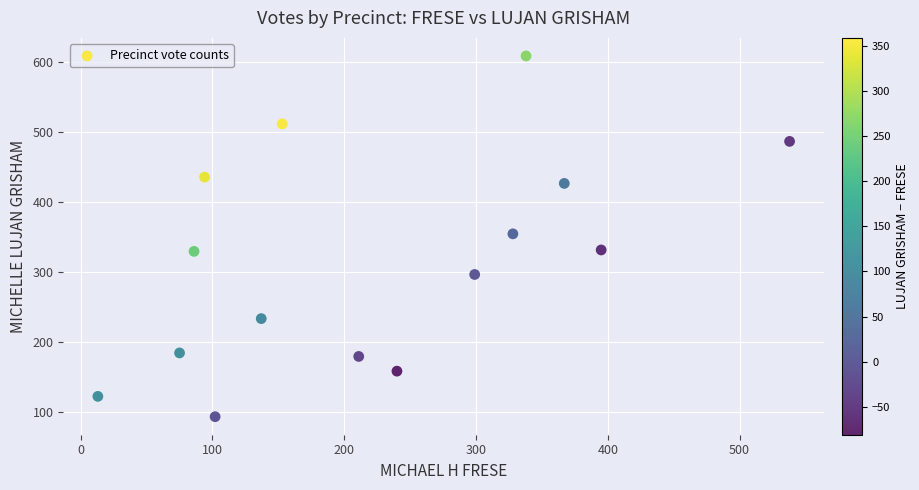

What is the range of X values (max minus min)?

525